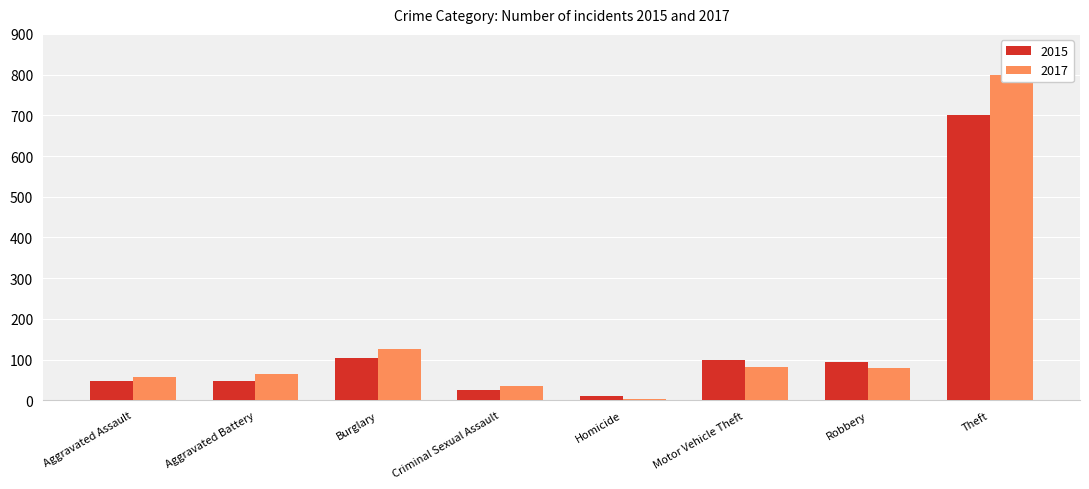

Which category has the lowest value in the 2015 series?

Homicide